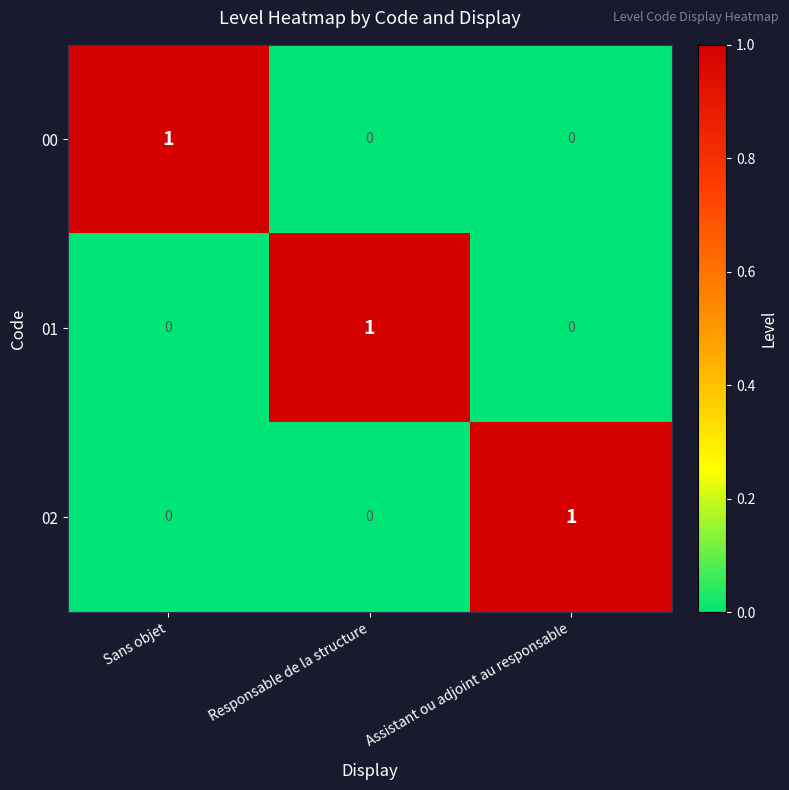

How many distinct data groups are displayed?

3